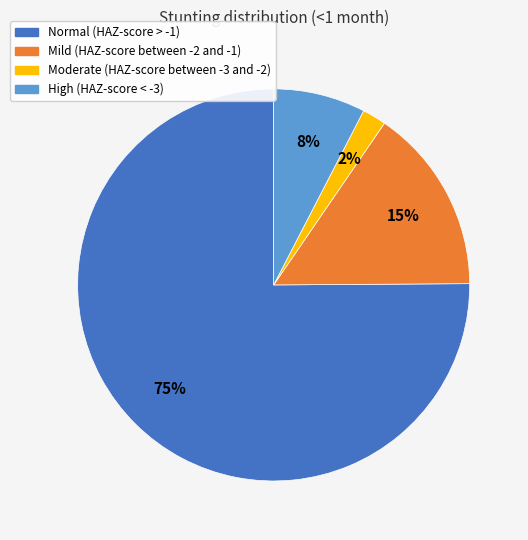

To the nearest percent, what is the average slice percentage?

25%